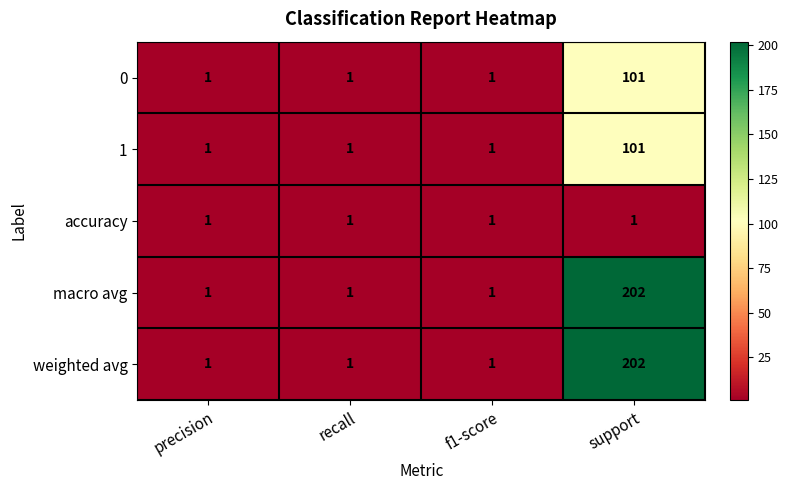

Which category has the highest value in the macro avg series?

support